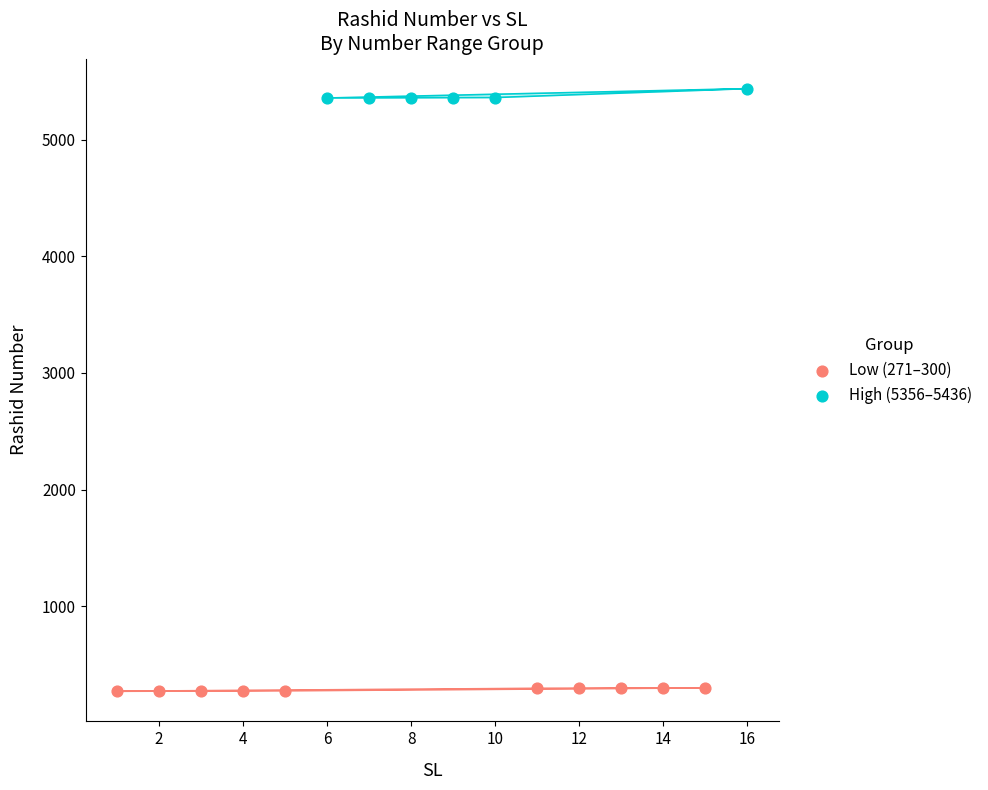

Which series reaches the minimum Y coordinate?

Low (271–300)